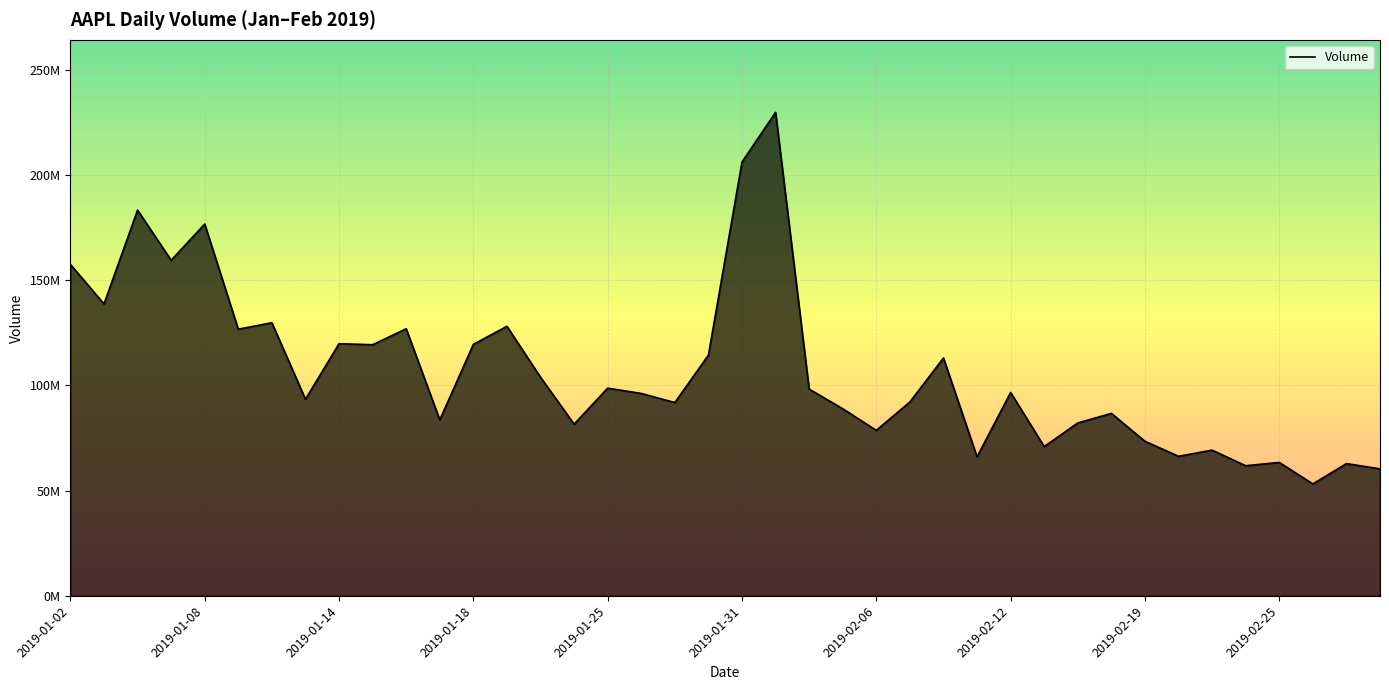

Reading right to left, what are all the values shown in this chart?

60320160	62822920	53140380	63383800	61806840	69213640	66286200	73436420	86667940	82131100	70901920	96609740	66024800	112997760	92105860	78617400	88872640	98226380	229682600	206086600	114340840	91831720	96151280	98668680	81554740	103848400	128053100	119466360	83596720	126872280	119285960	119785980	93401860	129745040	126670560	176615060	159434400	183234020	138684360	157439340